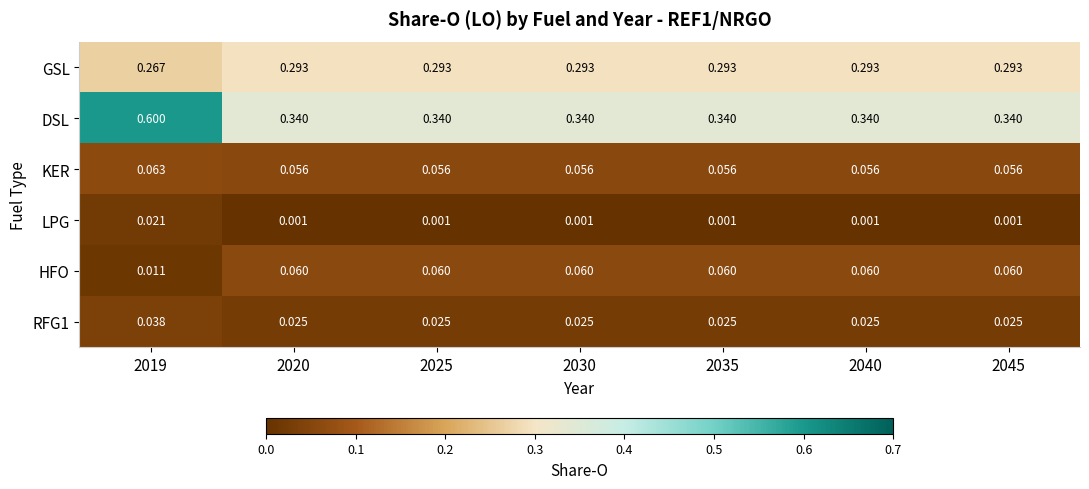

Which series has the widest spread of values?

DSL